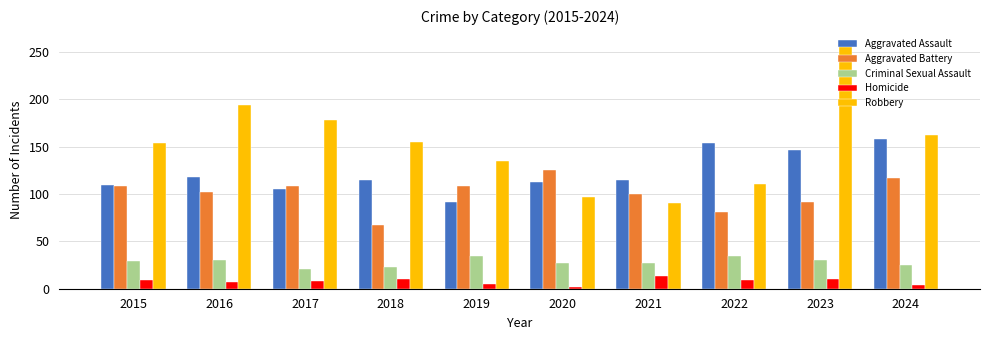

What is the value of the Robbery bar at the 2nd from the left?

194